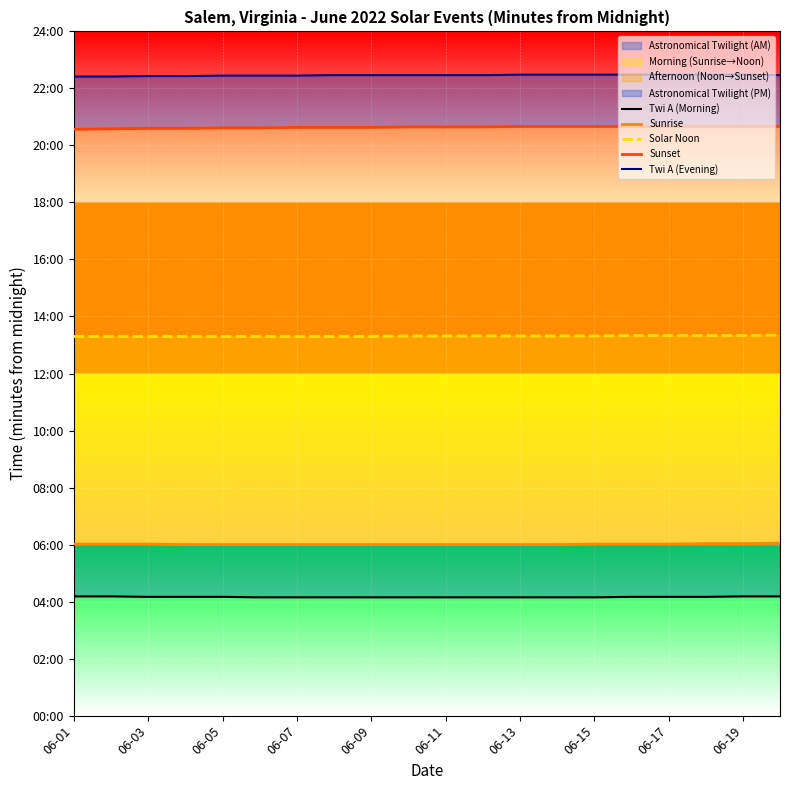

What is the maximum value shown in the chart?

1349